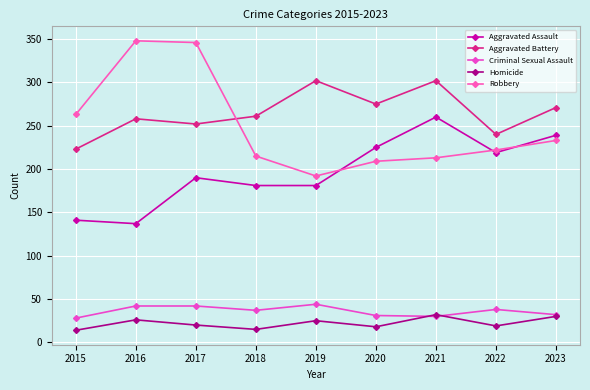

Is this an area chart (filled region under the line)?

No